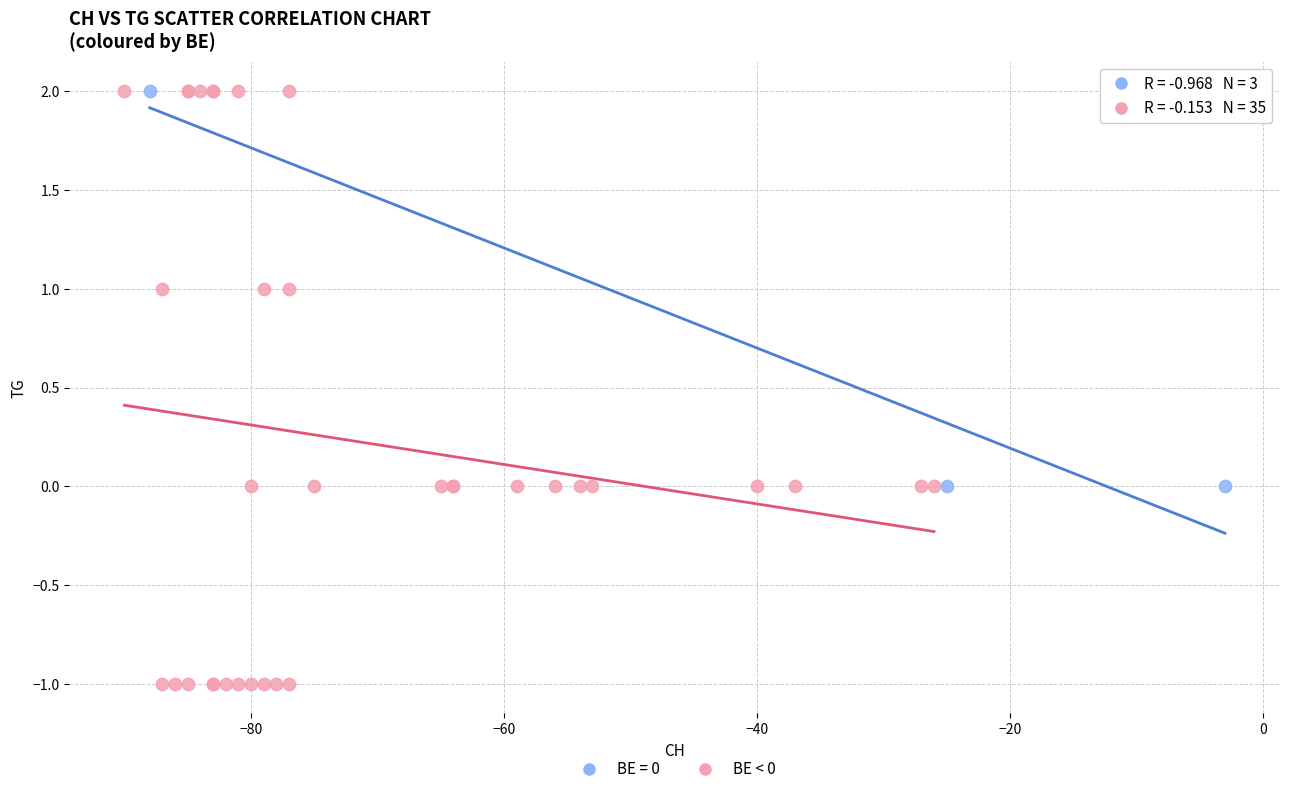

Which series has the largest Y range (max minus min)?

BE < 0